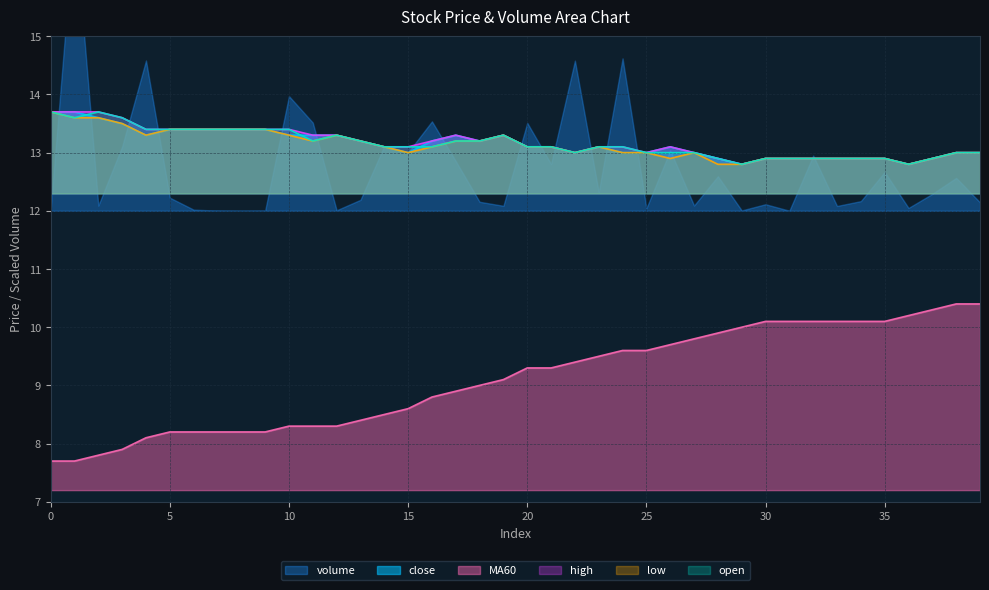

True or false: close and MA60 cross at least once.

False